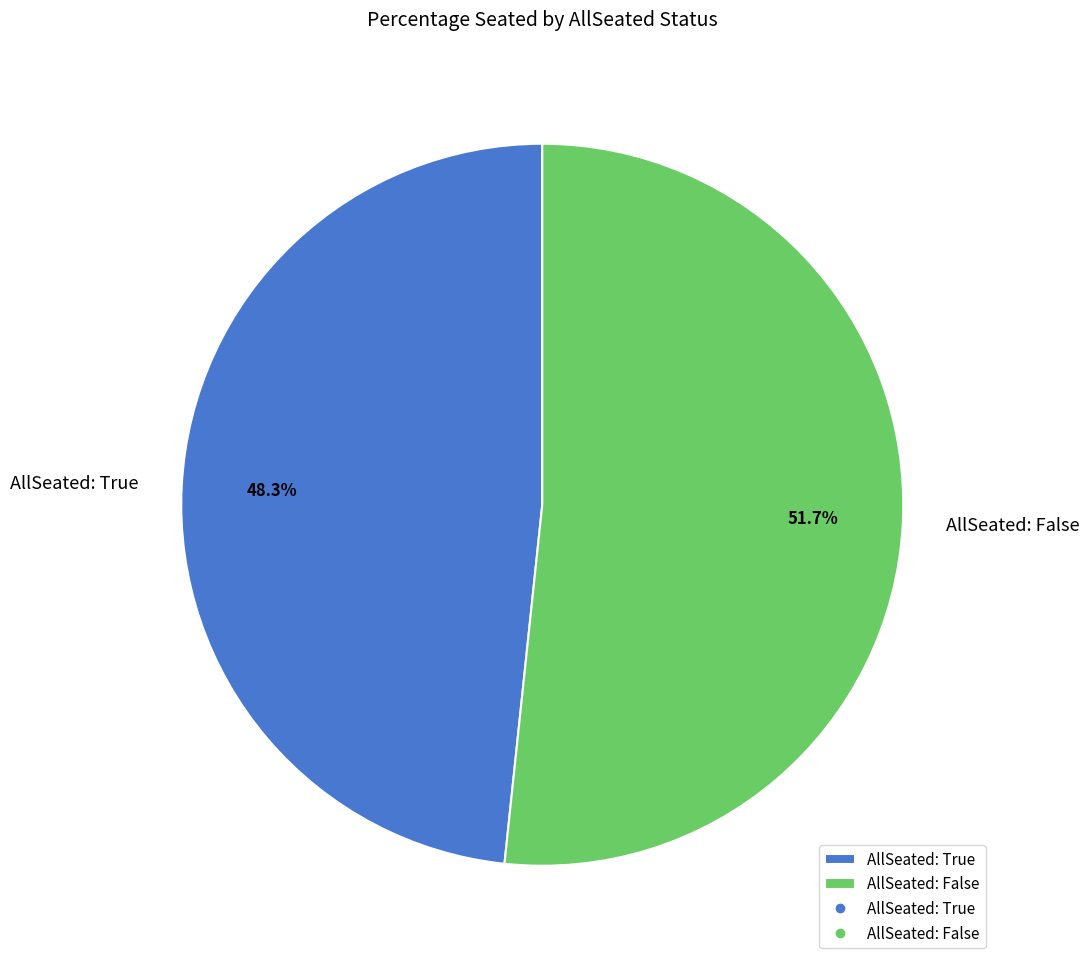

Which category has the biggest portion of the pie?

AllSeated: False